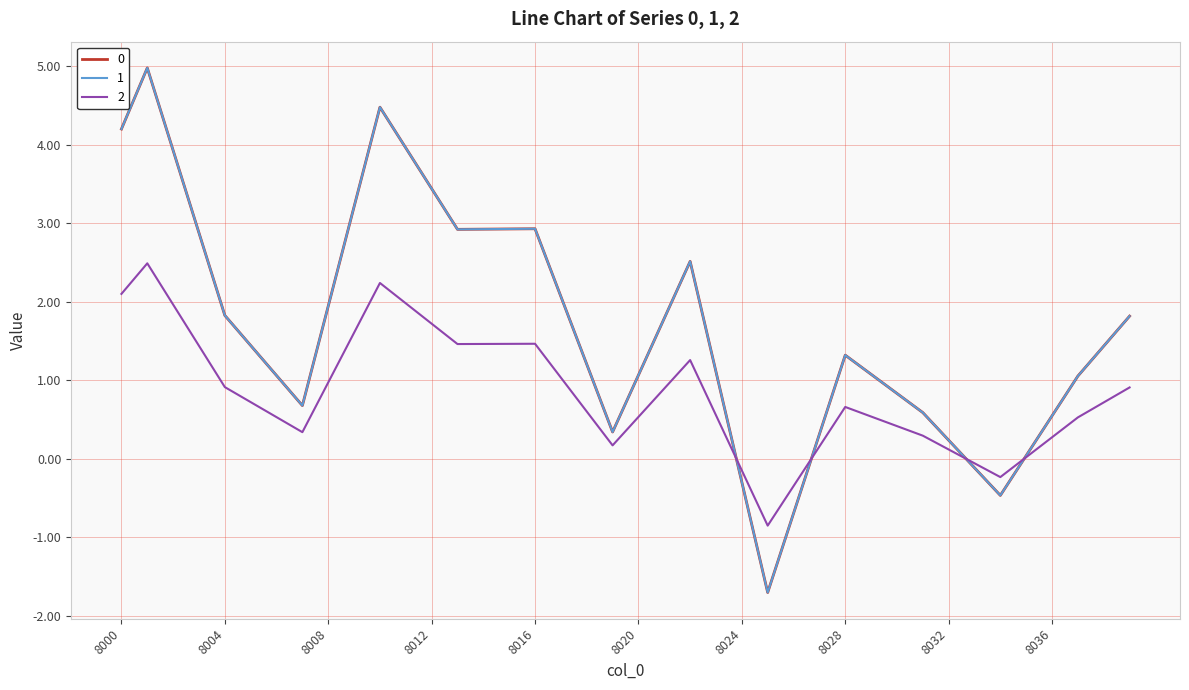

Does the chart display data point markers on the line(s)?

No